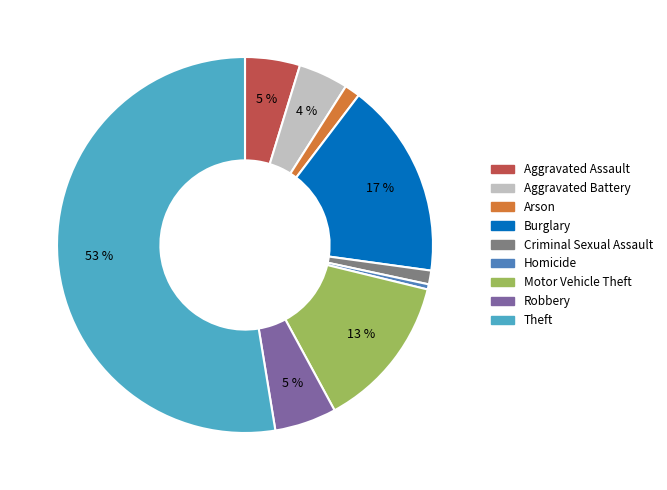

Which category has the biggest portion of the pie?

Theft